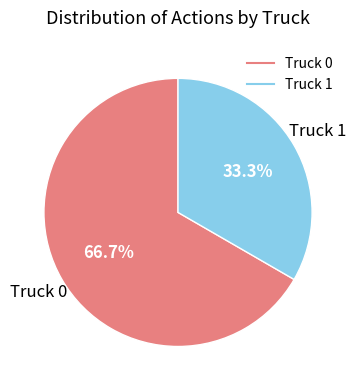

Is there any slice that represents more than half of the pie?

Yes